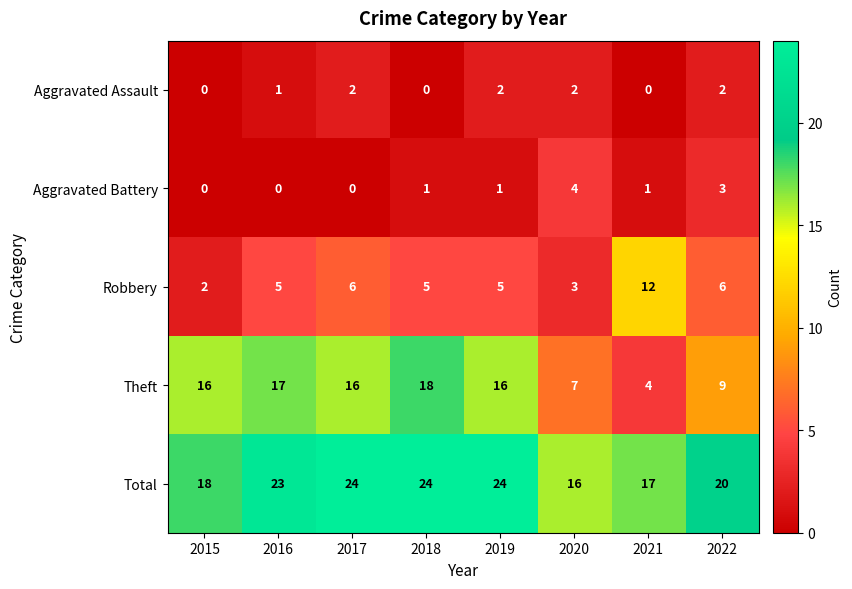

At which label does Total reach its minimum?

2020